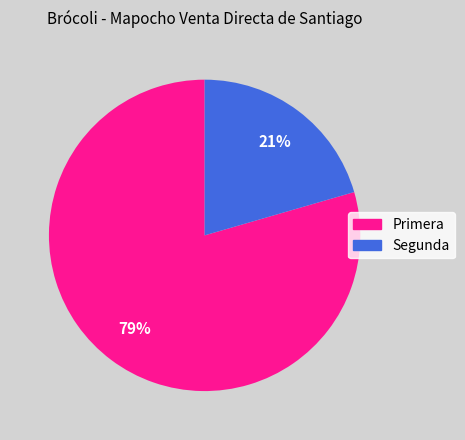

To the nearest percent, what is the combined percentage of Segunda and Primera?

100%